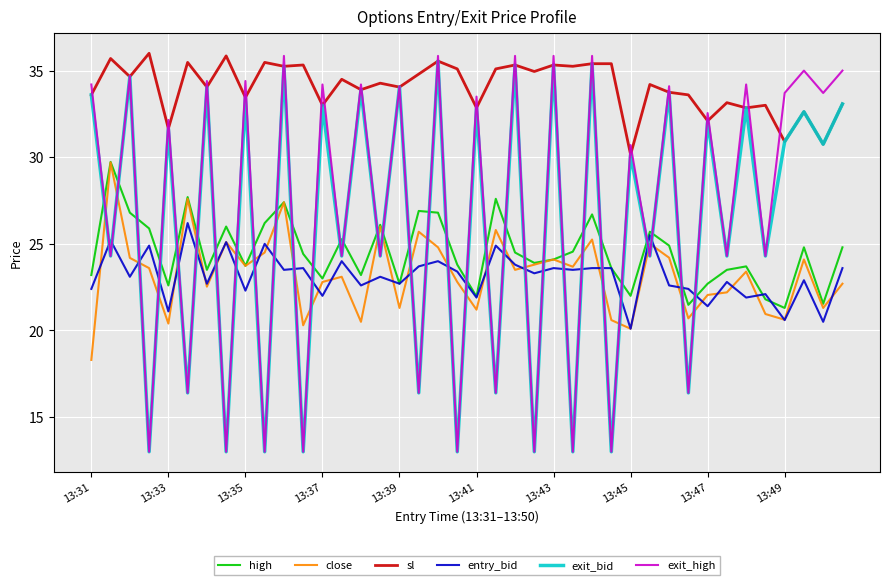

What are all the series names shown in the legend?

high, close, sl, entry_bid, exit_bid, exit_high